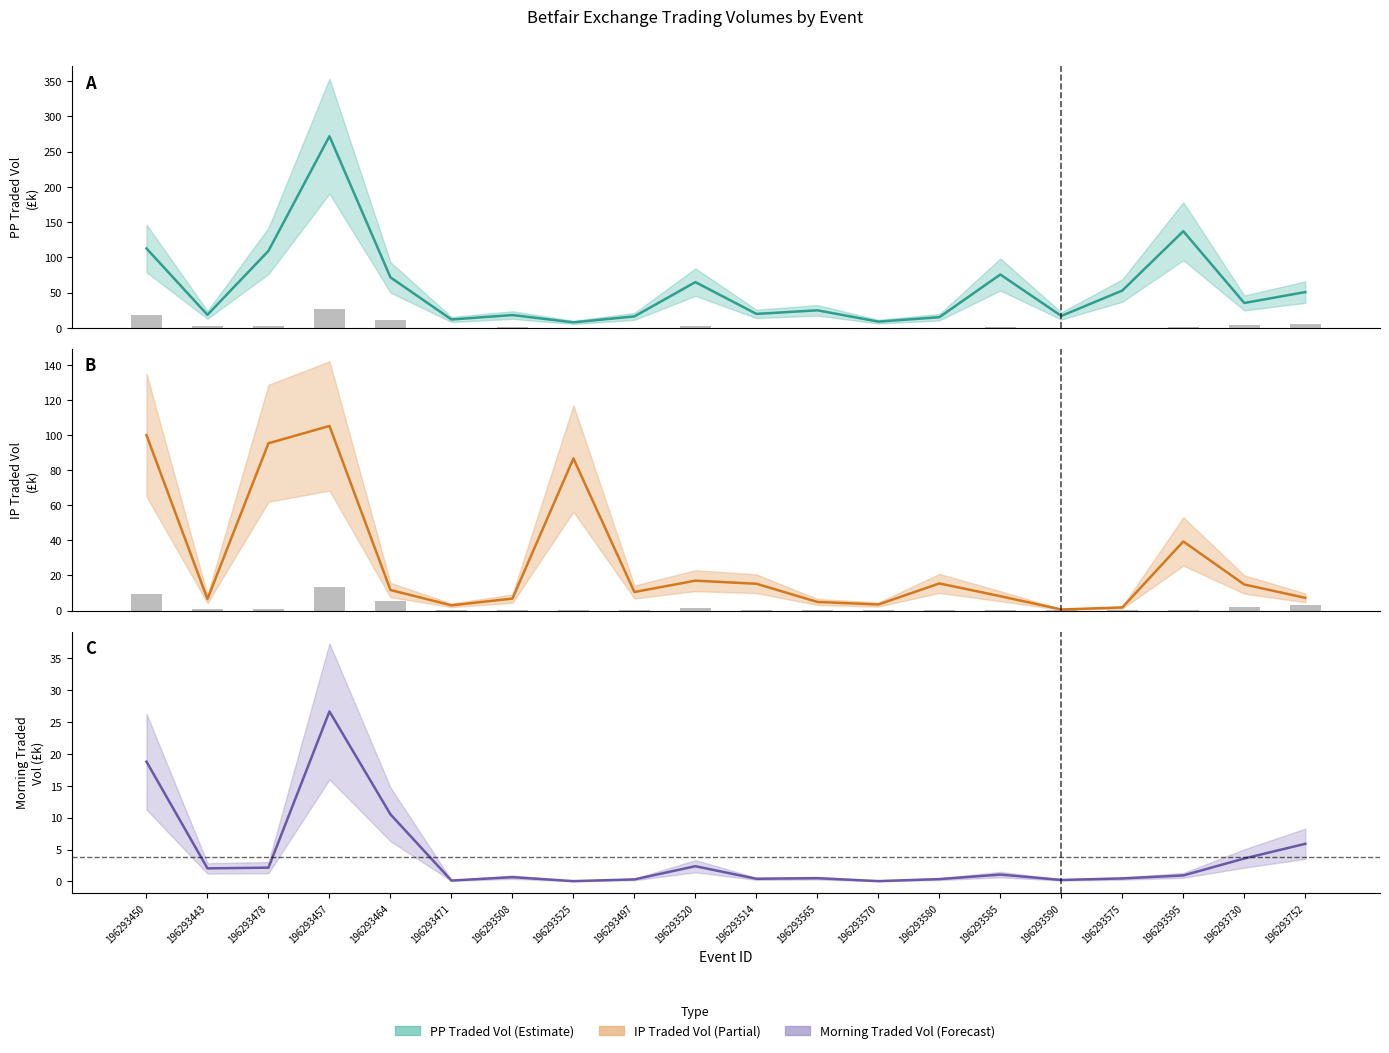

What is the minimum value for PP Traded Vol?

7.8